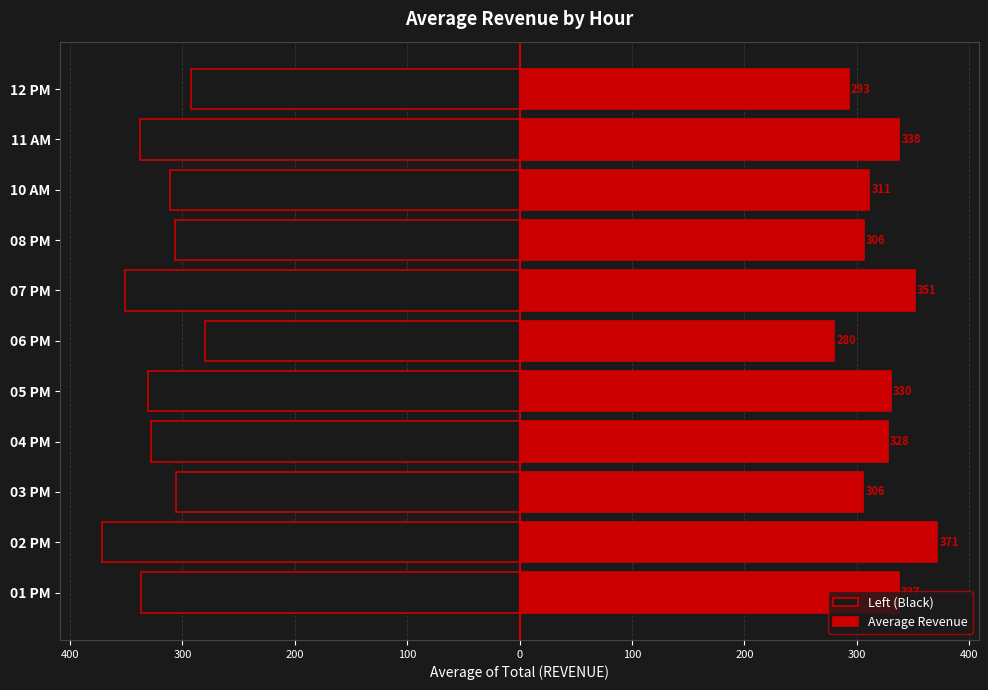

Which series has the largest total across all categories?

Average Revenue